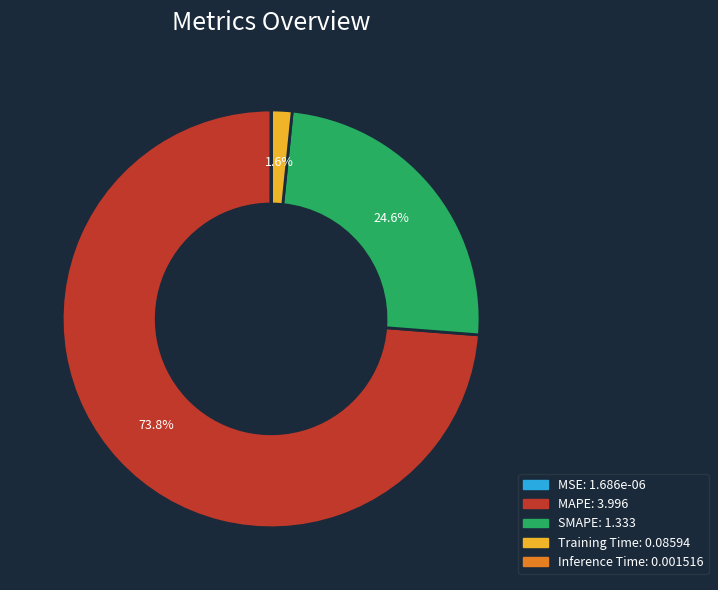

To the nearest percent, what is the difference between the largest and smallest slice percentages?

74%